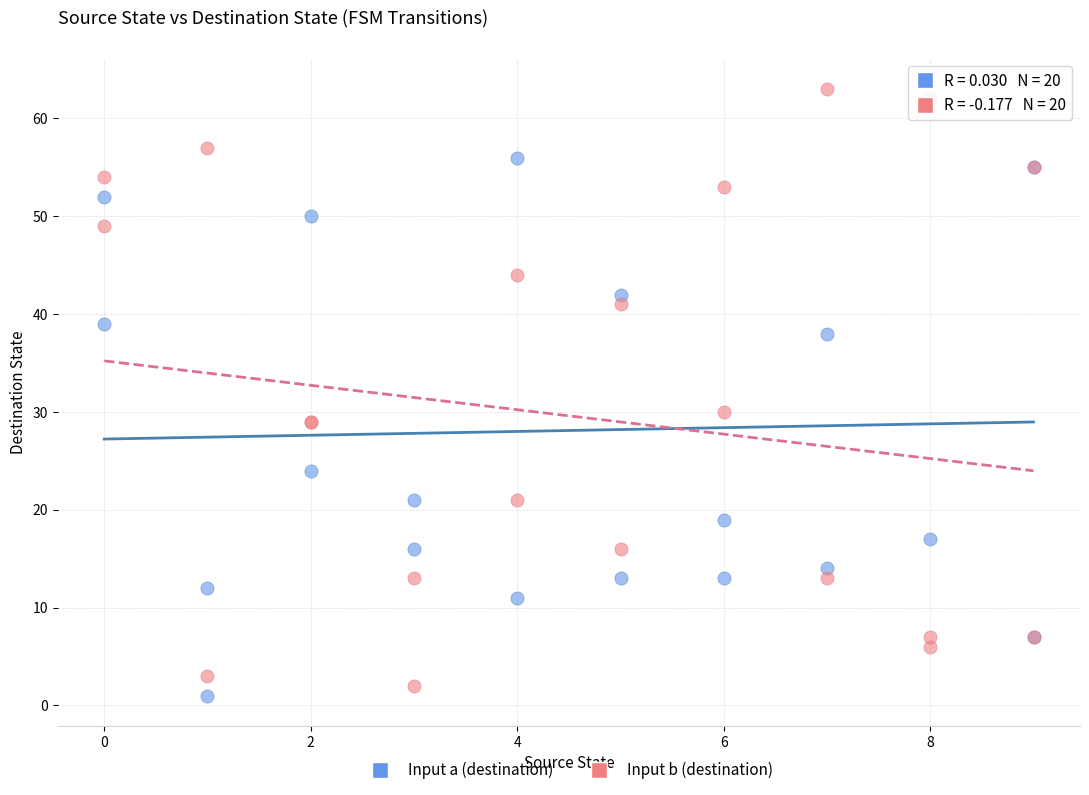

What is the X range (max minus min) for the scatter plot?

9